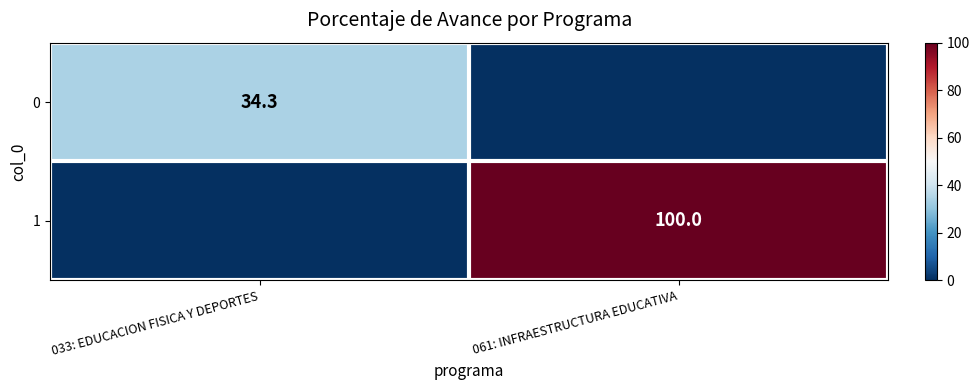

Is the value of 1 at 061: INFRAESTRUCTURA EDUCATIVA greater than the value of 0 at 033: EDUCACION FISICA Y DEPORTES?

Yes